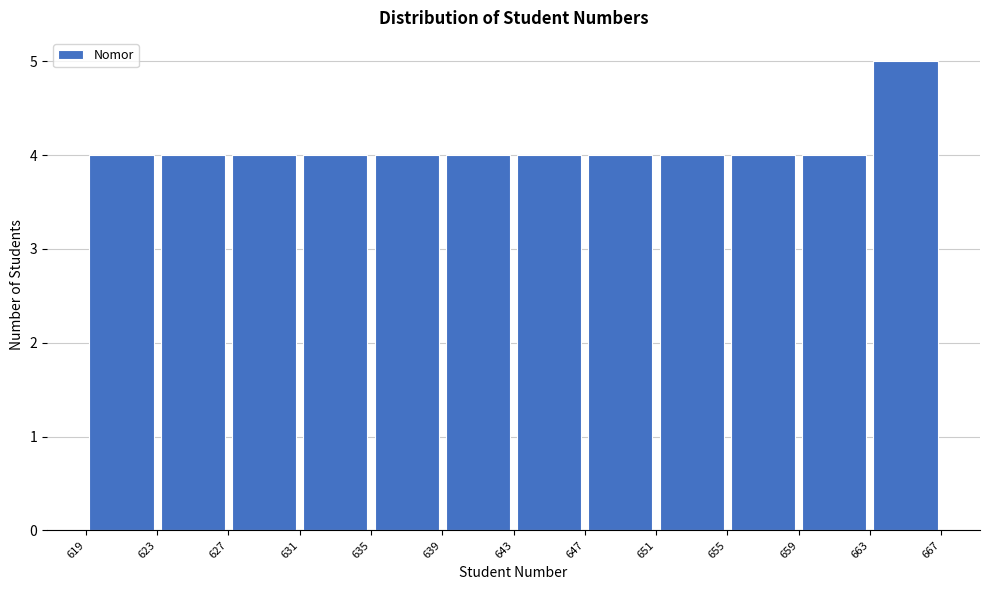

Over which range of the x-axis is the bar tallest?

663 to 667